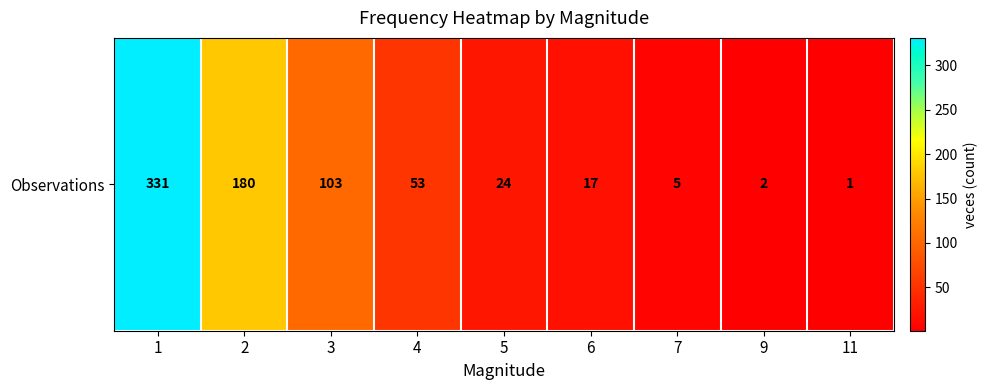

What is the minimum value shown in the chart?

1